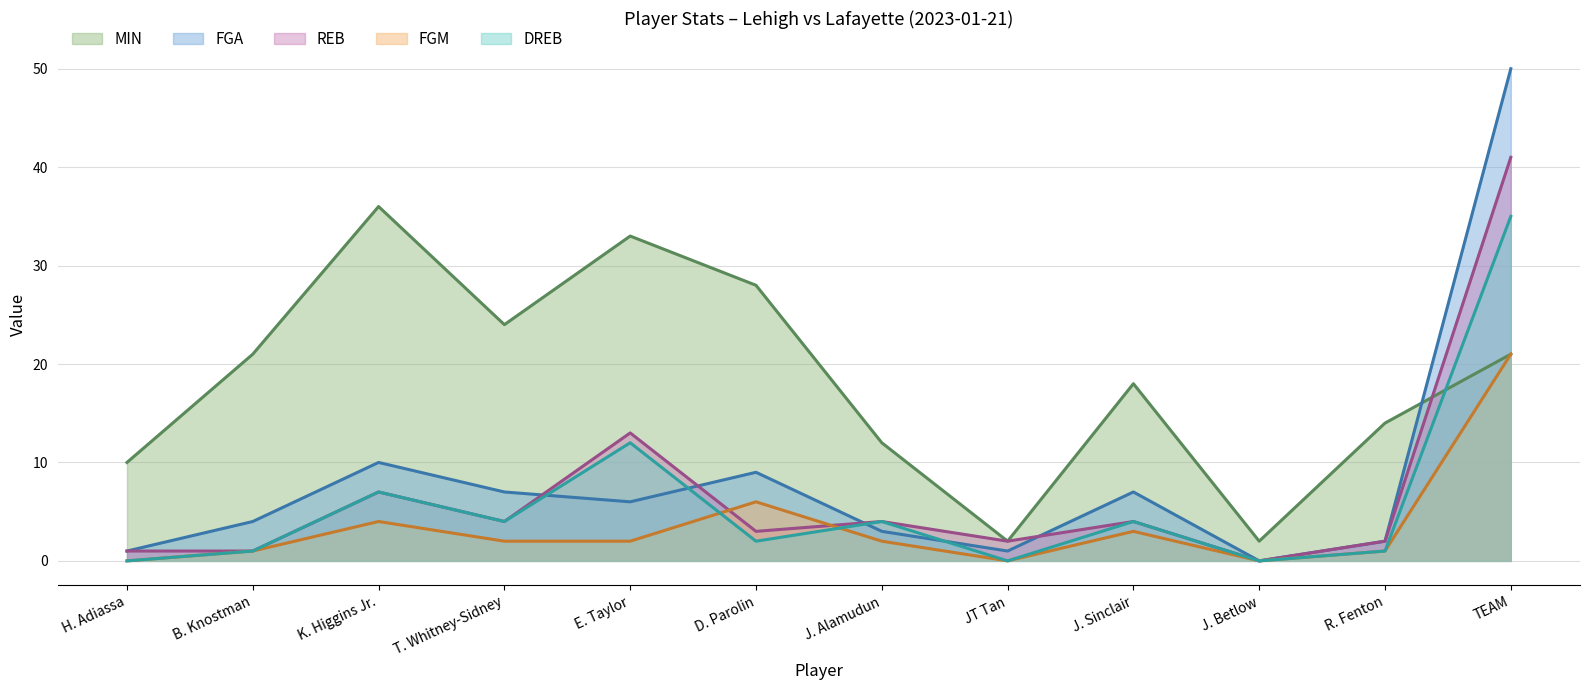

Read the FGA value at D. Parolin.

9